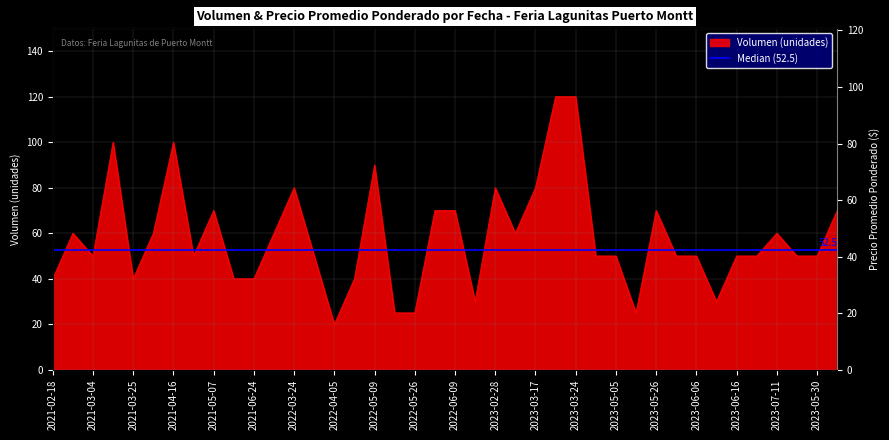

How many data points are above 50?

18